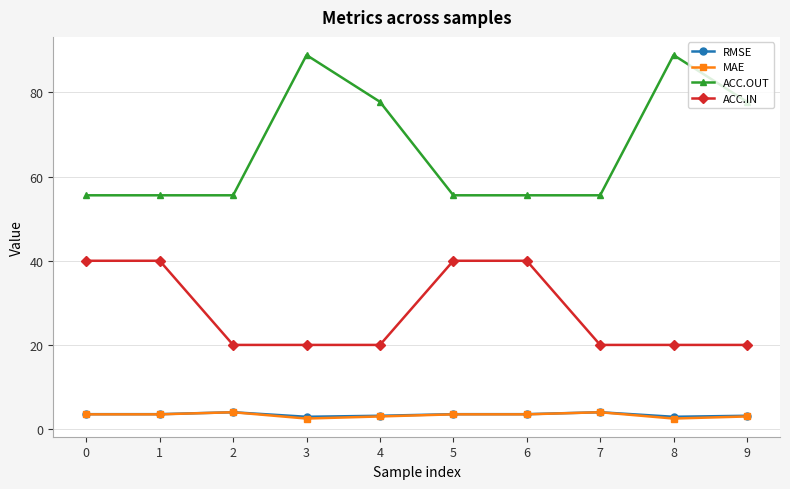

True or false: MAE and ACC.IN cross at least once.

False